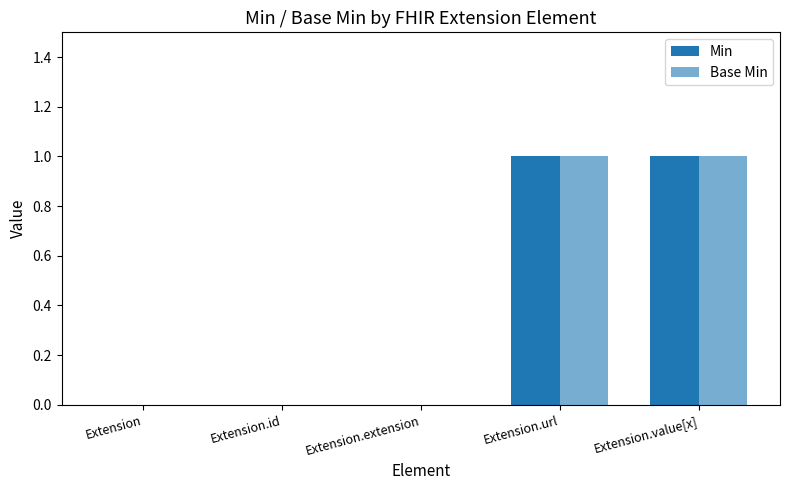

Count the number of data series in this chart.

2